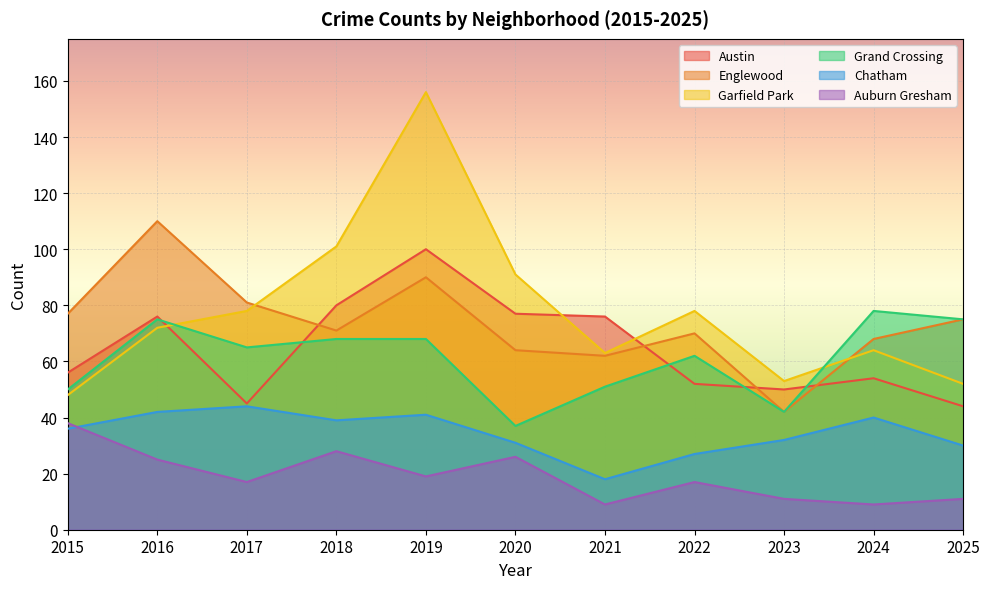

The value of Auburn Gresham at 2017 is 23. True or false?

False